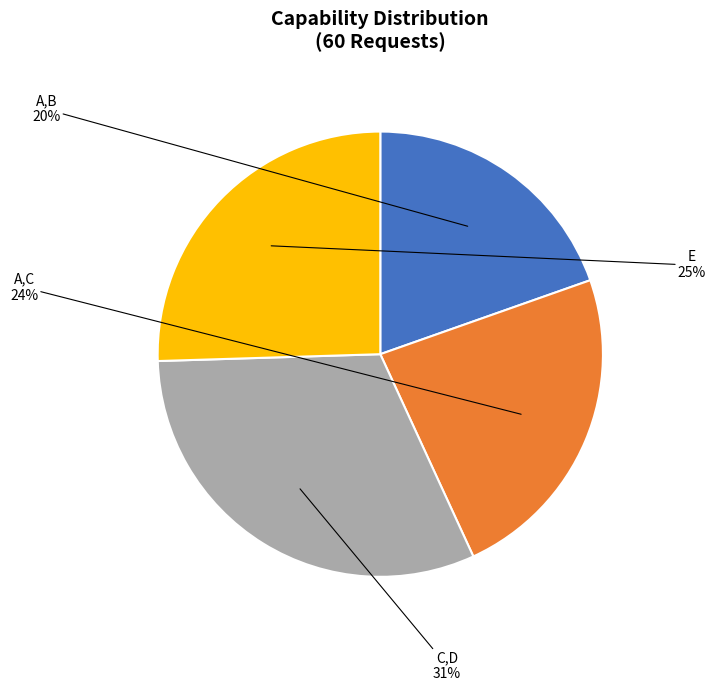

To the nearest percent, what percentage of the pie is E?

25%